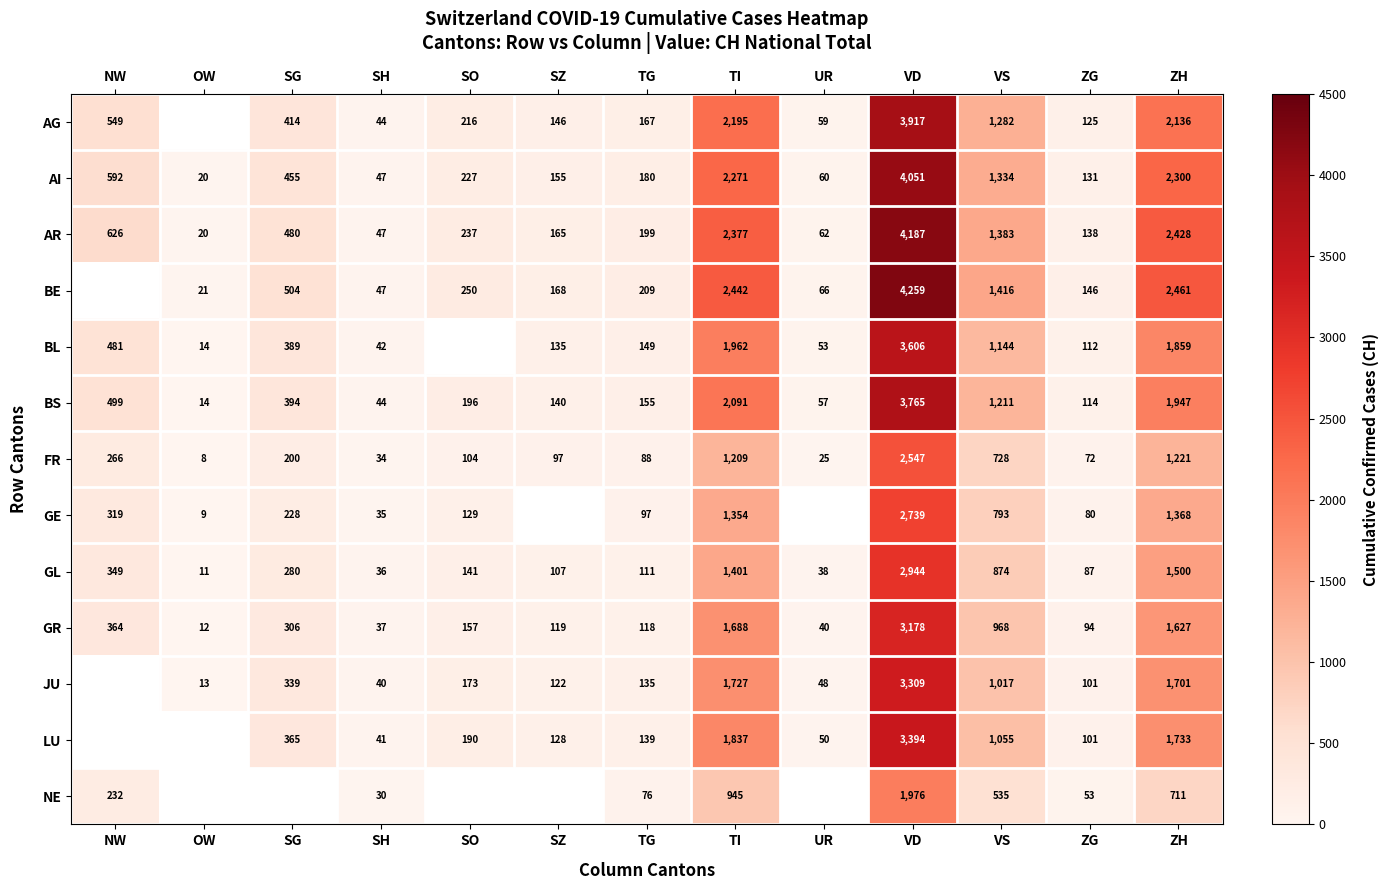

Count the number of data series in this chart.

13